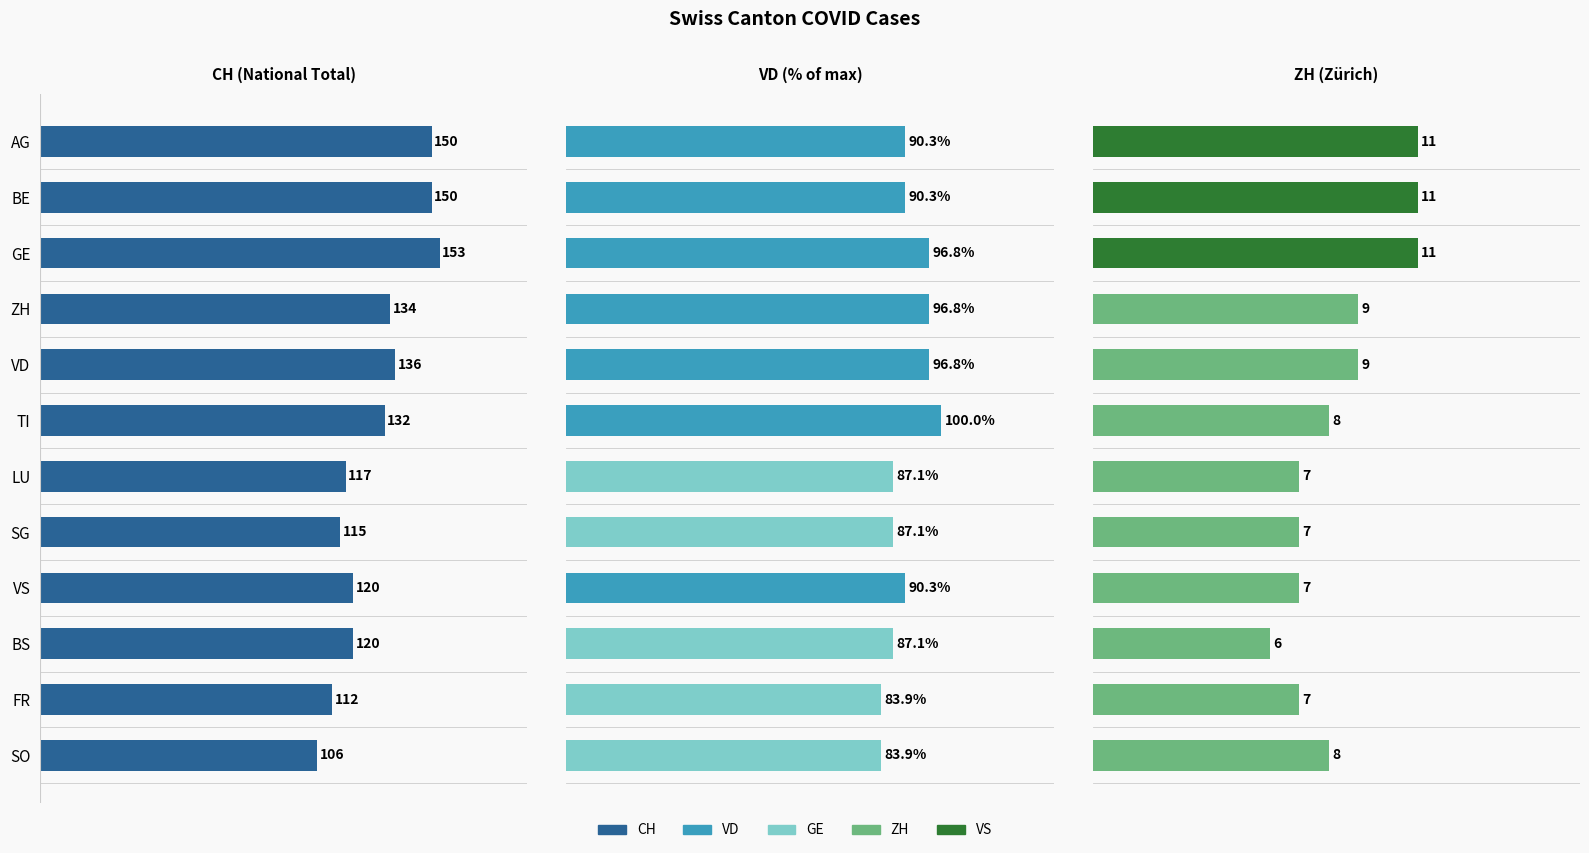

What are all the series names shown in the legend?

CH, VD, ZH